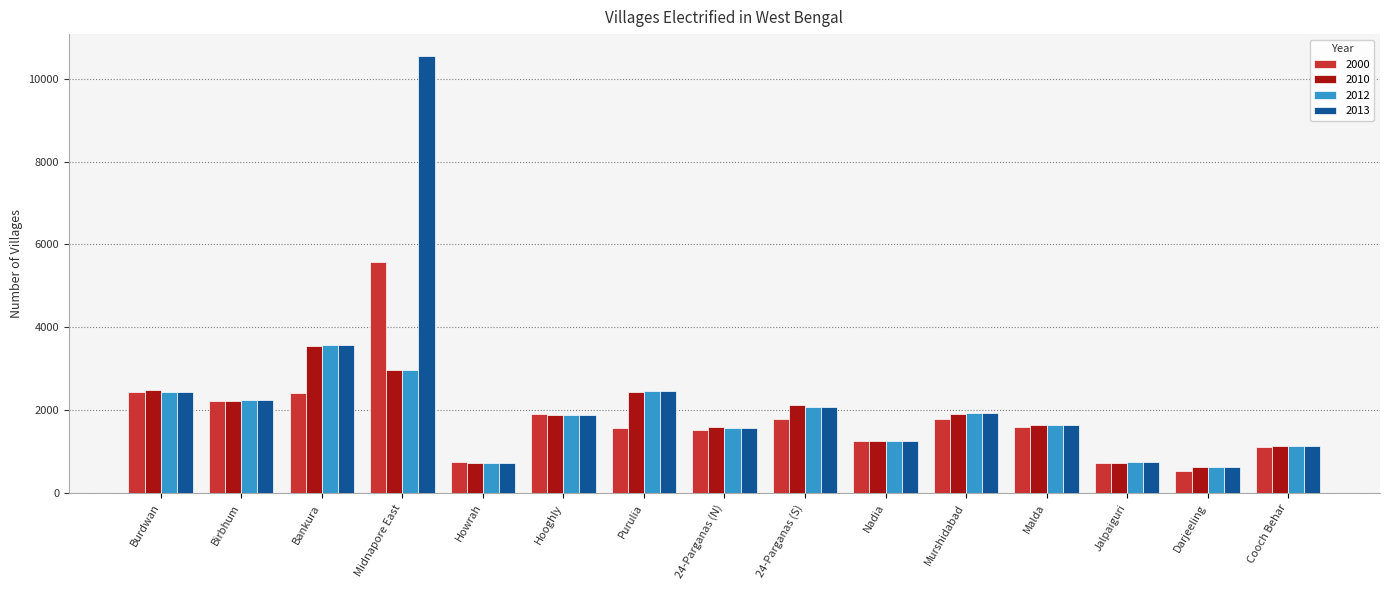

What is the difference between the highest and lowest values at Bankura?

1166